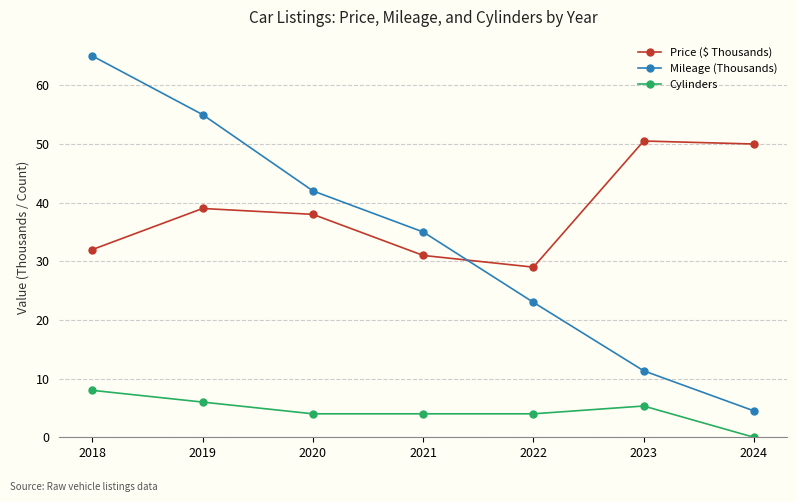

True or false: Mileage (Thousands) has a value of 74.2 at 2019.

False